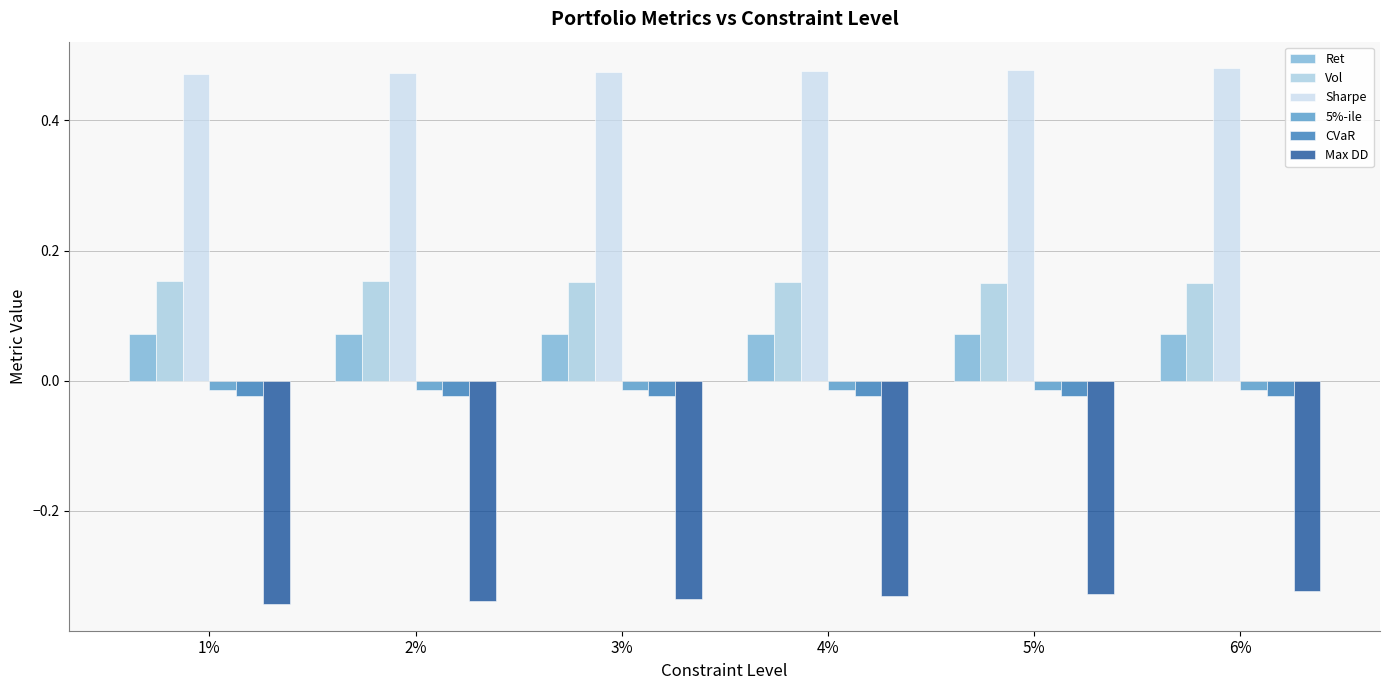

What is the sum of all Ret values?

0.4